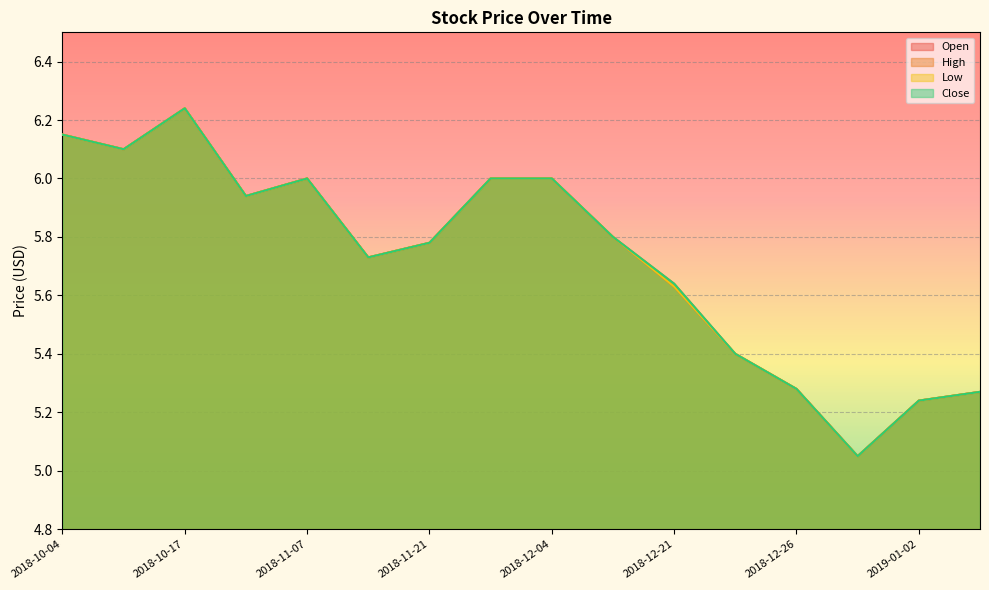

The Low series shows 5.9 at 2018-10-24. True or false?

True